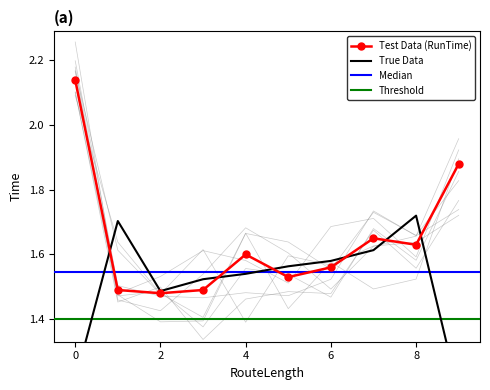

Count the values in the range 1 to 2.

9